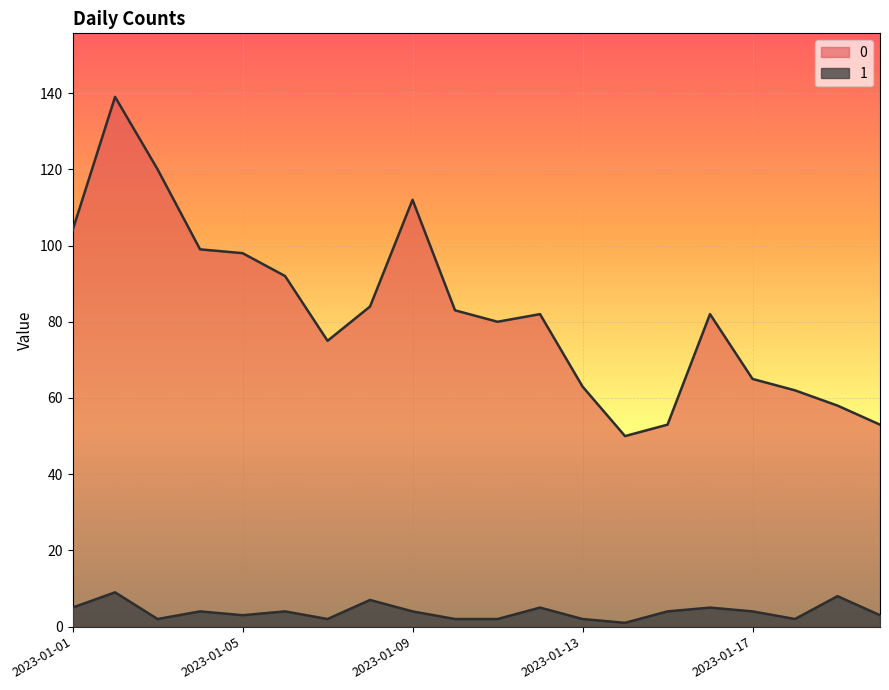

What is the value of the 1 point at the 14th from the left?

1